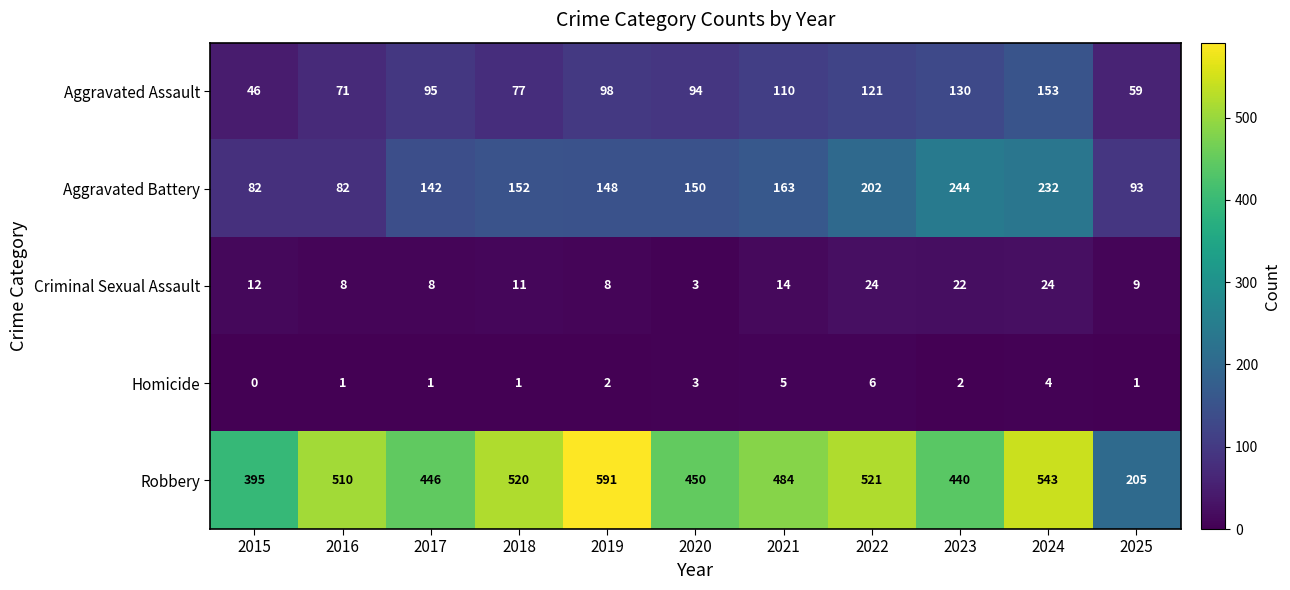

At which label does Aggravated Battery reach its peak?

2023